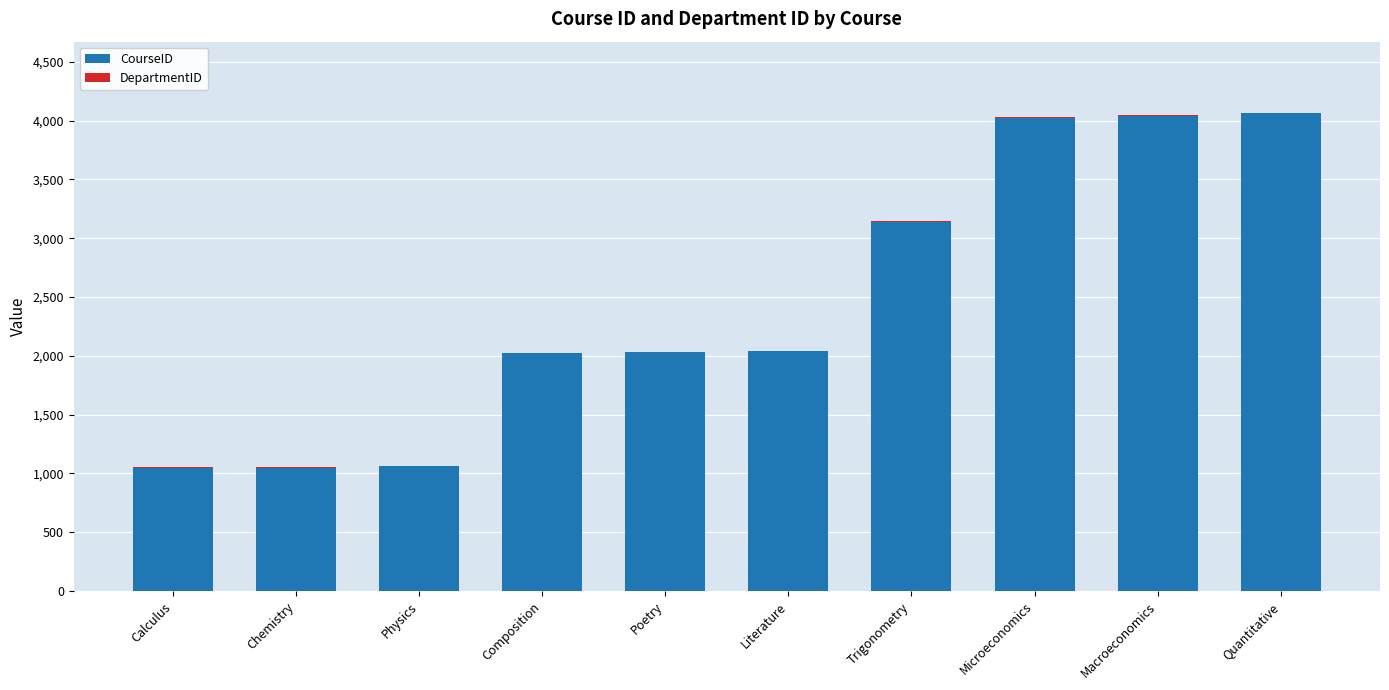

True or false: CourseID has a value of 673 at Literature.

False